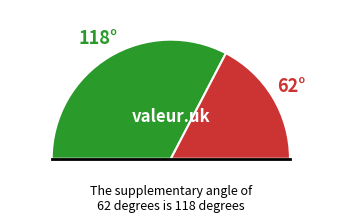

Is it true that 2 is 45% of the pie?

False